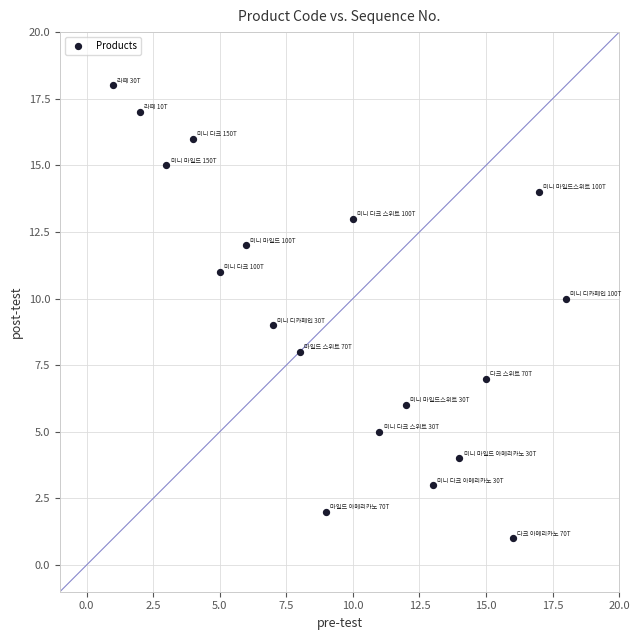

What is the range of Y values (max minus min)?

17